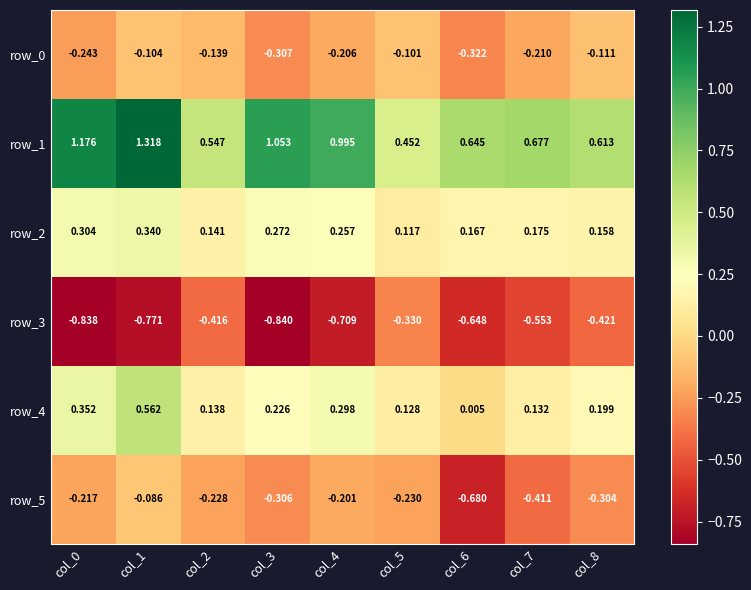

Is the value of row_1 at col_0 greater than the value of row_2 at col_1?

Yes